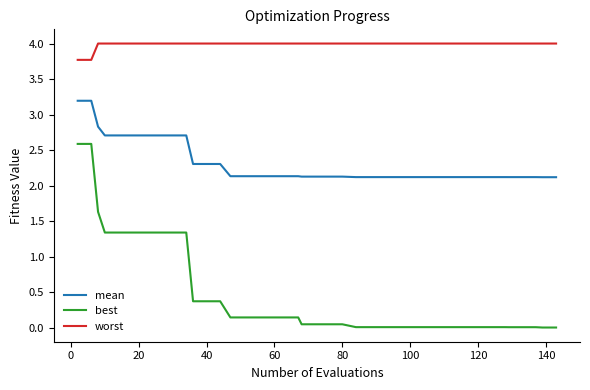

What is the maximum value shown in the chart?

4.0